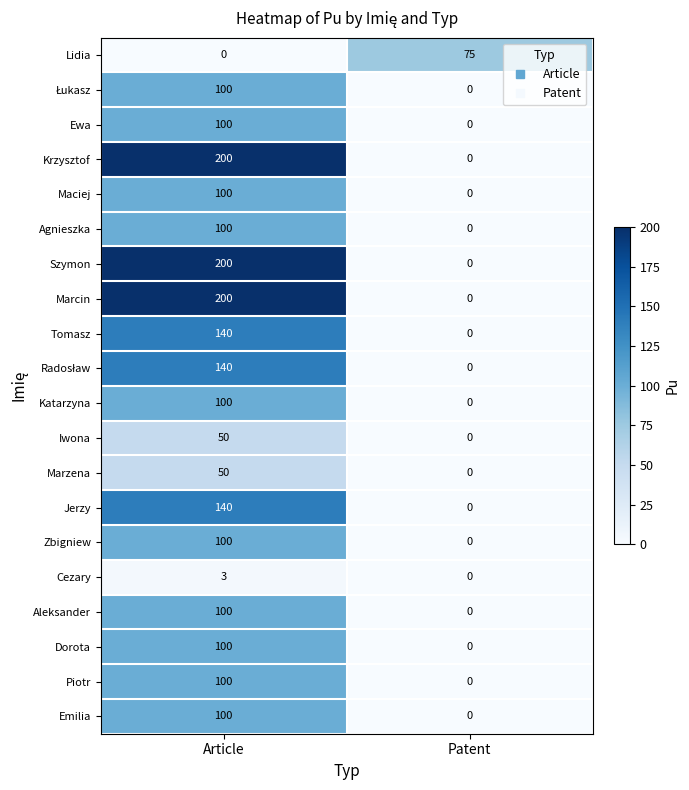

What is the total value across all series at Article?

2123